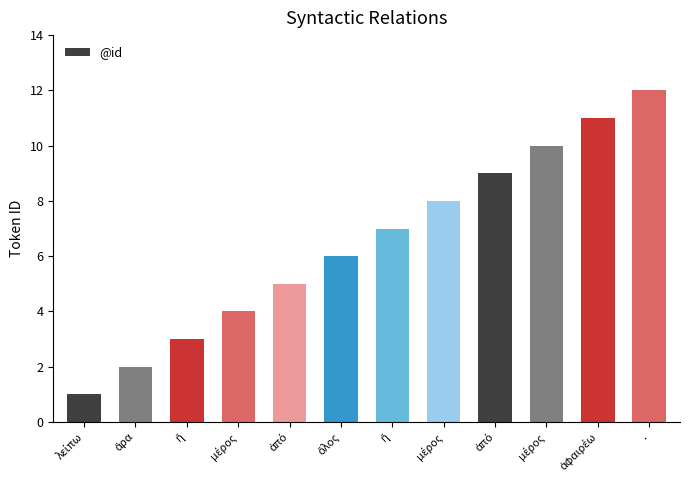

What is the minimum value shown in the chart?

1